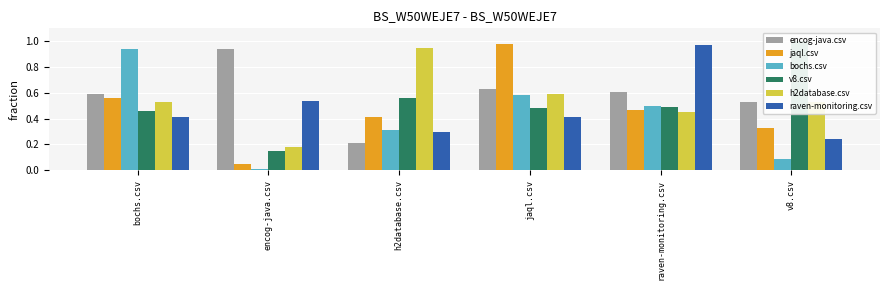

What is the difference between the maximum and minimum values in the encog-java.csv series?

0.7